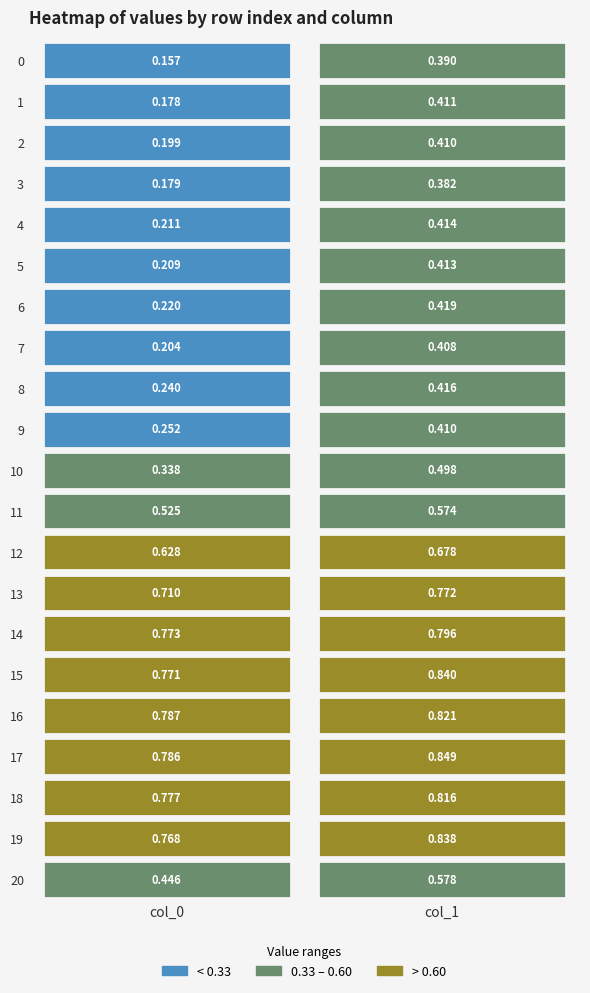

Which has a higher value, 4 or 18?

18